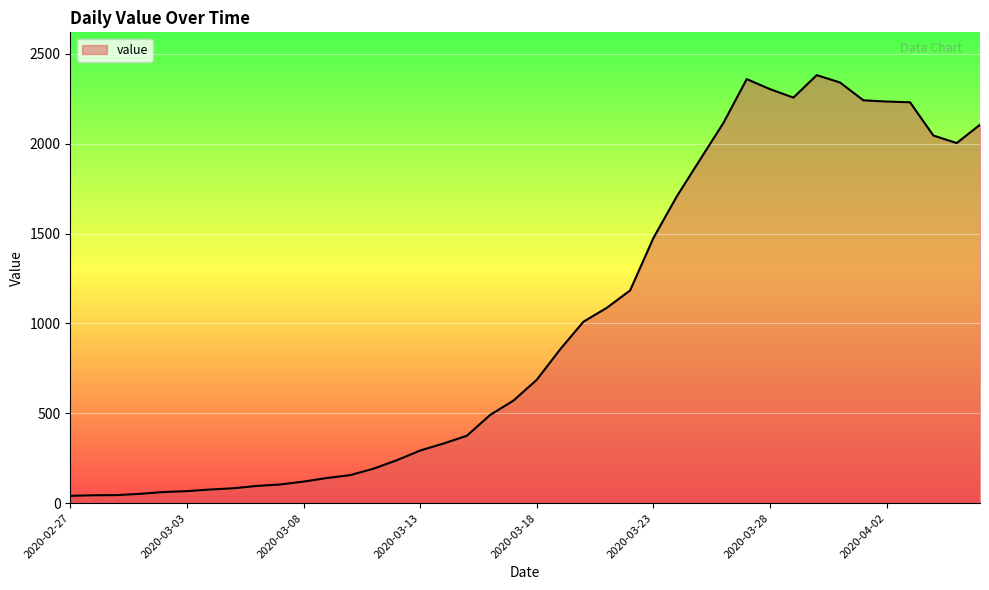

What is the difference between the maximum and minimum values?

2341